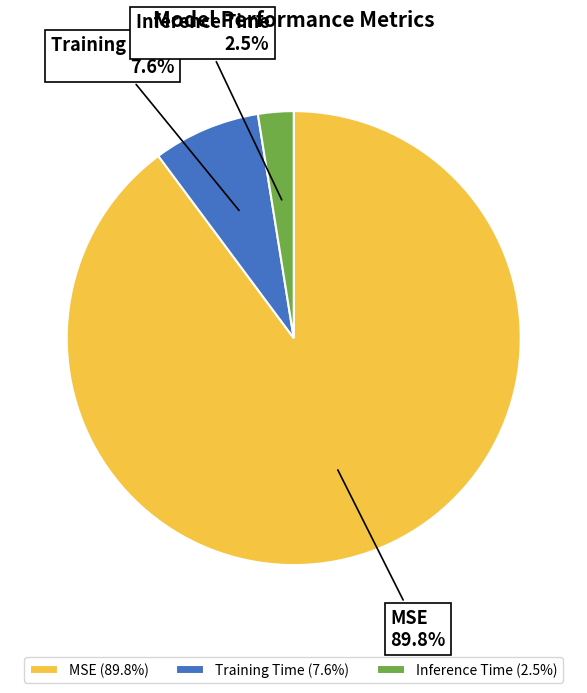

What is the smallest slice in the pie chart?

Inference Time